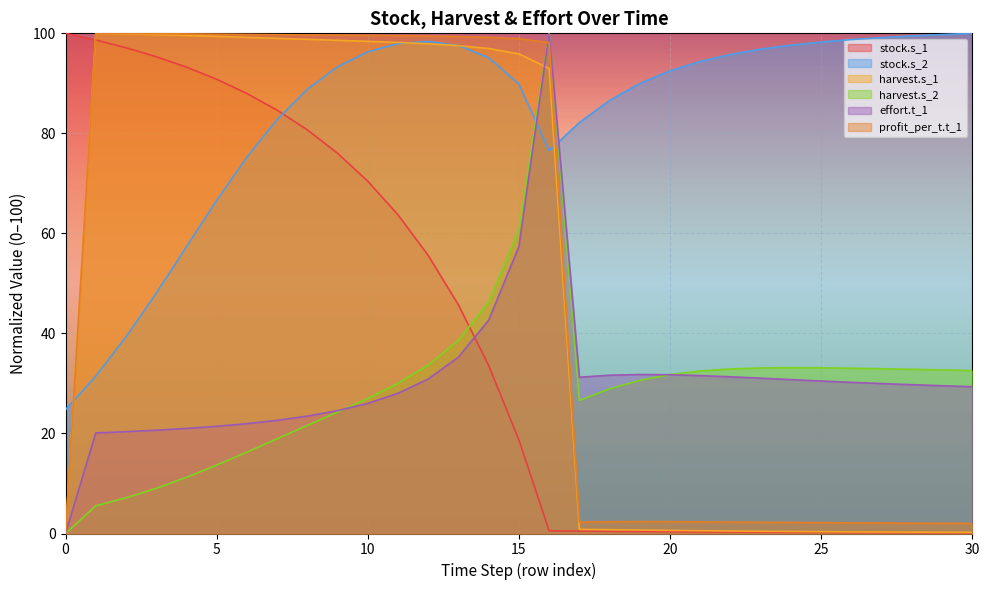

Which series ends up on top after the final intersection of stock.s_2 and profit_per_t.t_1?

stock.s_2